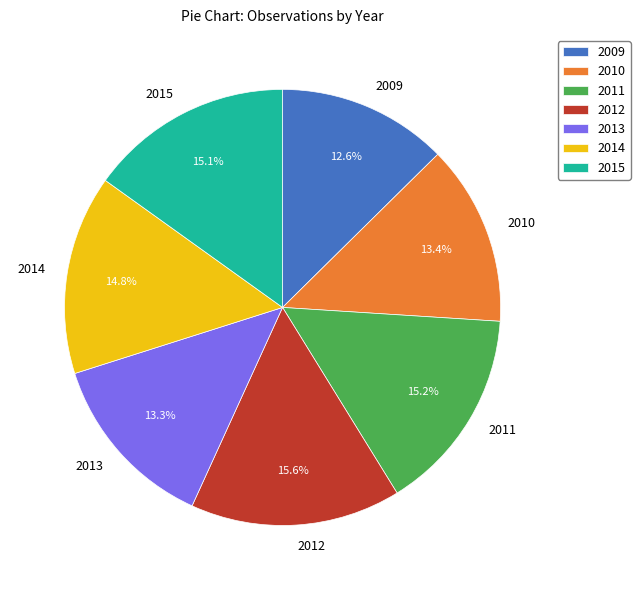

What percentage is the 2015 slice, to the nearest percent?

15%